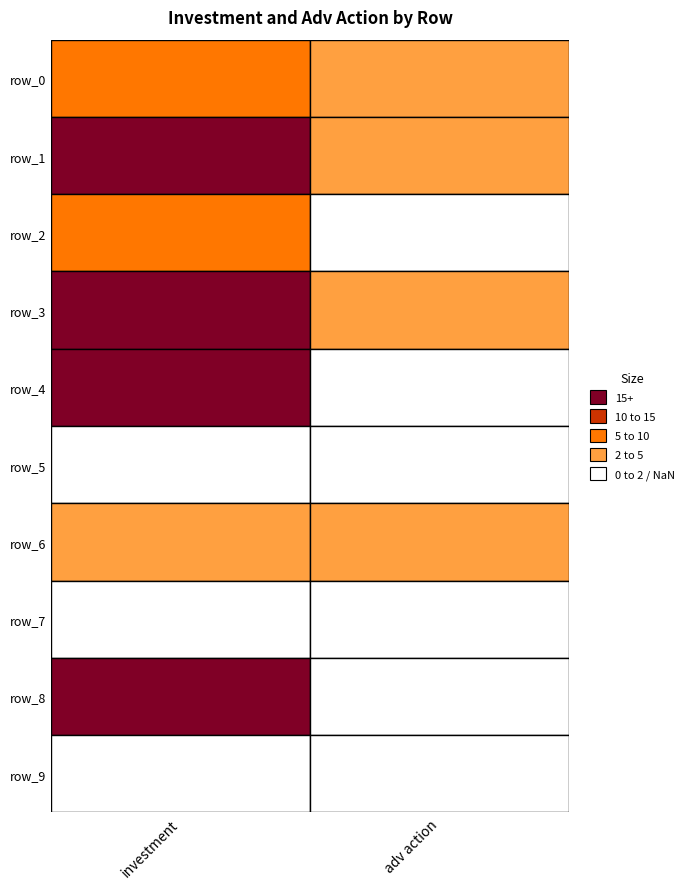

Which has a higher value, 9 or 8?

8